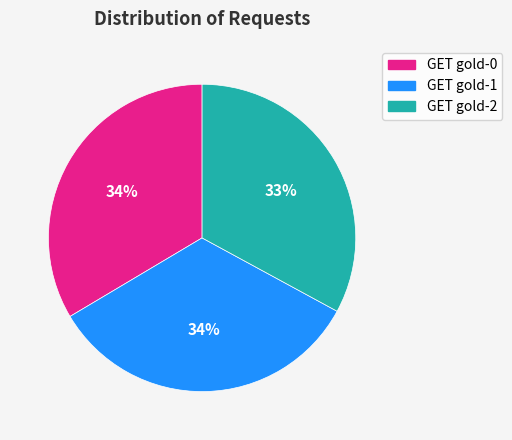

Is the sum of GET gold-2 and GET gold-0 greater than half?

Yes